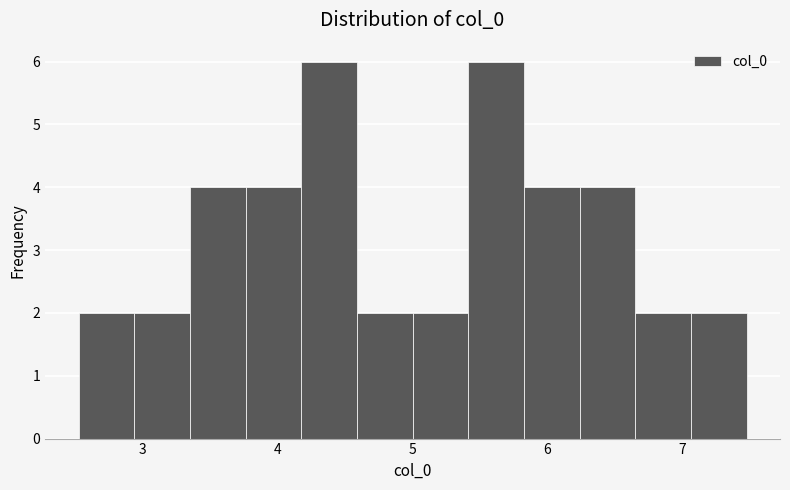

Reading left to right, transcribe this chart: for each bar, give the range it covers on the x-axis and its height. Neither the bar edges nor the heights are printed on the chart, so give them approximately, as read against the axes.

2.5 to 2.9: 2
2.9 to 3.4: 2
3.4 to 3.8: 4
3.8 to 4.2: 4
4.2 to 4.6: 6
4.6 to 5.0: 2
5.0 to 5.4: 2
5.4 to 5.8: 6
5.8 to 6.2: 4
6.2 to 6.6: 4
6.6 to 7.1: 2
7.1 to 7.5: 2